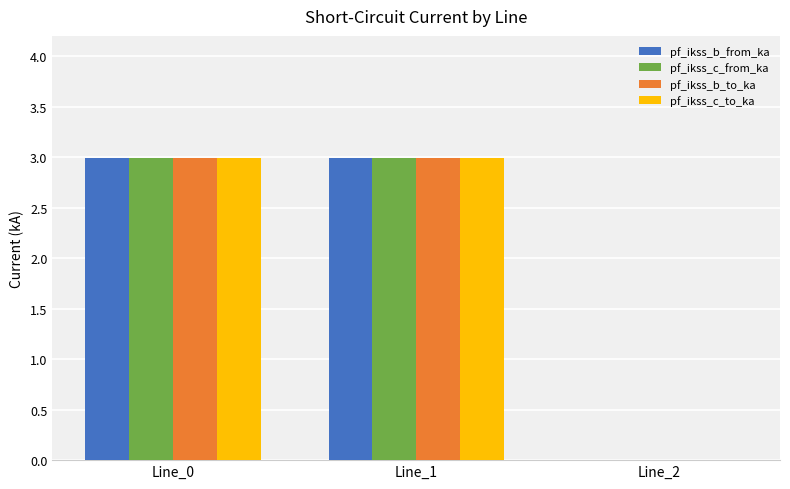

What are all the series names shown in the legend?

pf_ikss_b_from_ka, pf_ikss_c_from_ka, pf_ikss_b_to_ka, pf_ikss_c_to_ka